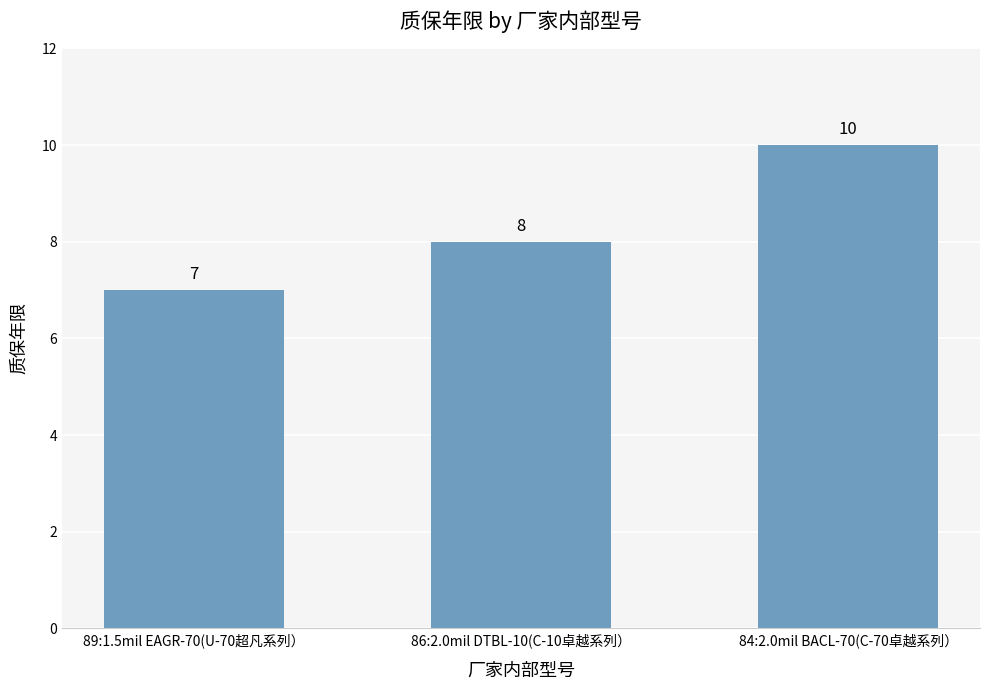

Which category has the highest value across all series?

84:2.0mil BACL-70(C-70卓越系列）